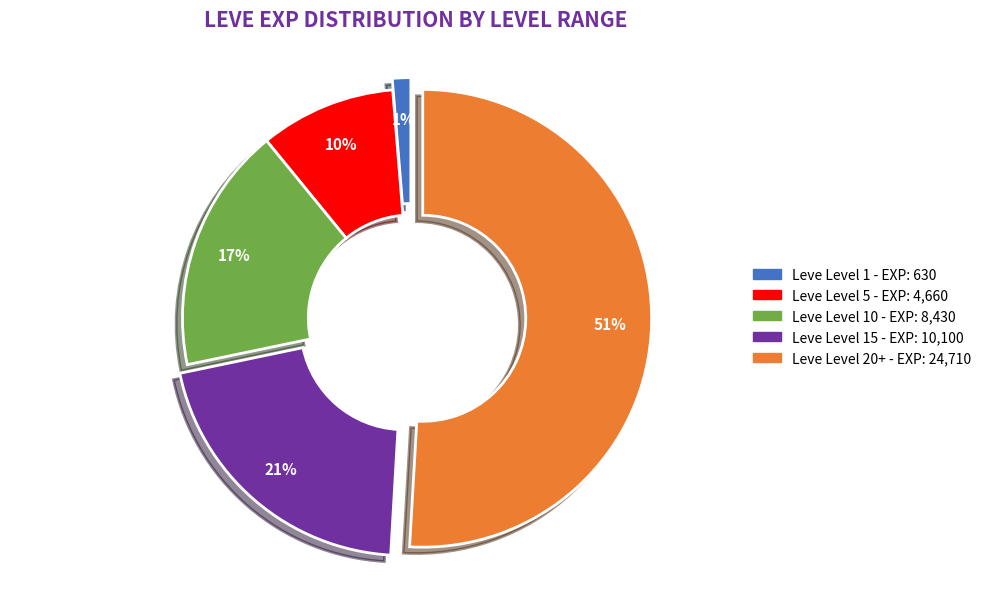

To the nearest percent, what is the average slice percentage?

20%